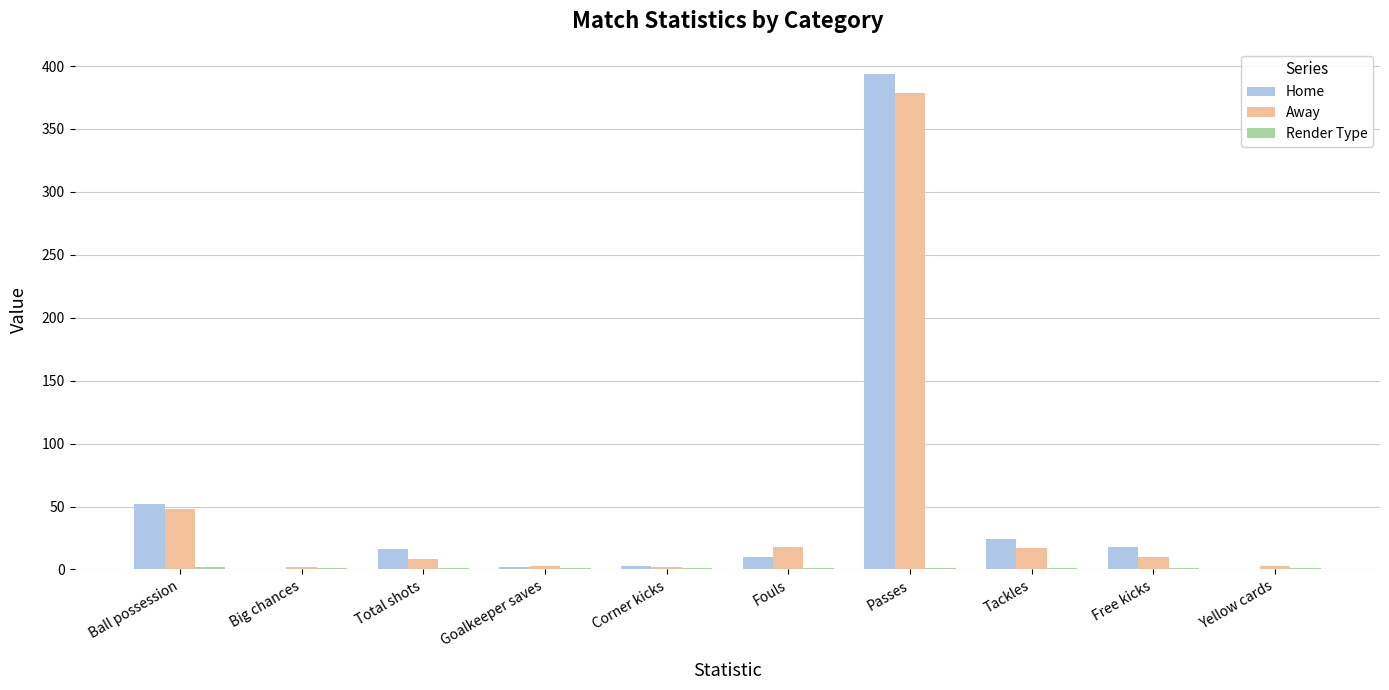

Is it true that Away equals 31 at Fouls?

False